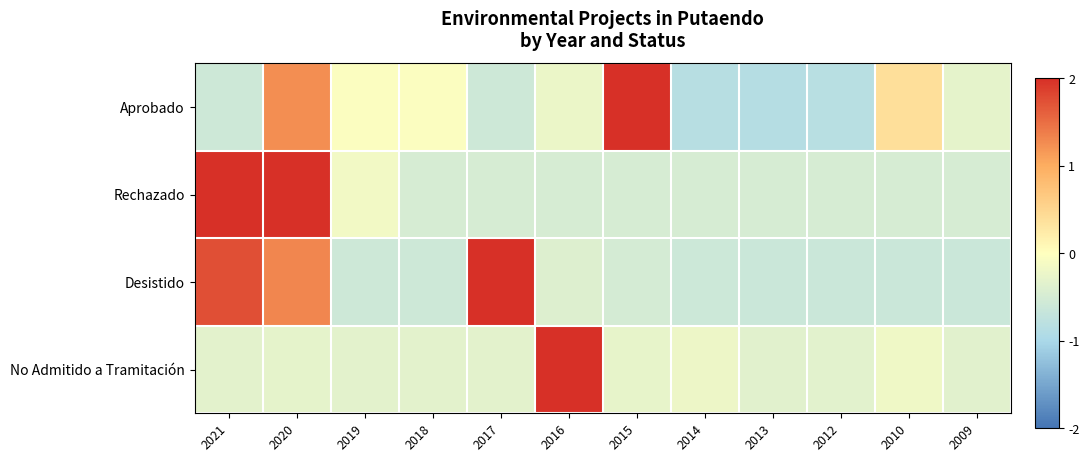

Between 2009 and 2014, which is larger?

2009